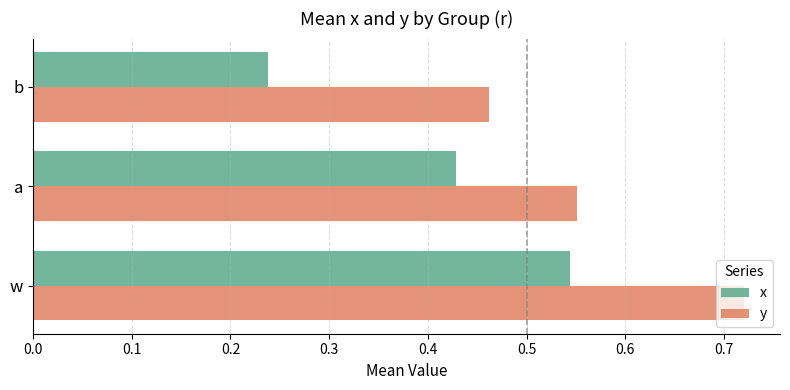

What are all the series names shown in the legend?

x, y